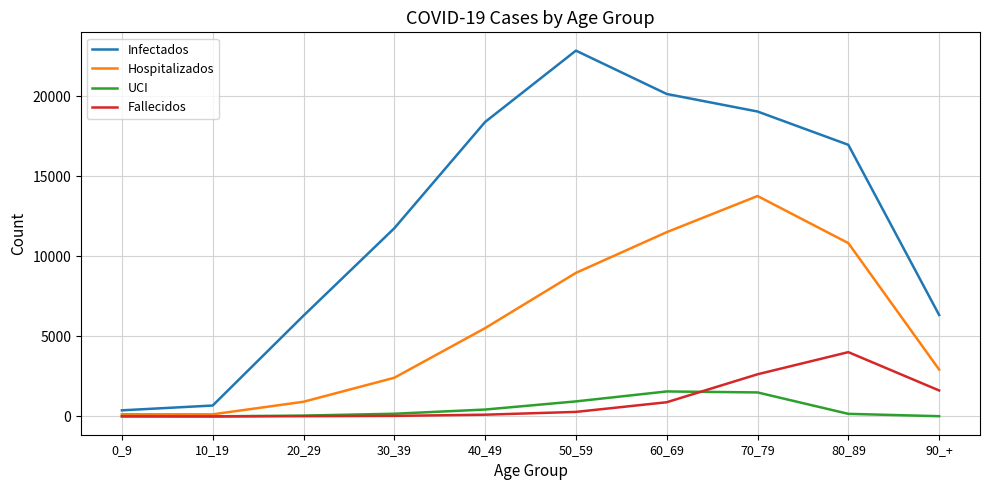

Where is Hospitalizados nearest to the value 6948?

40_49